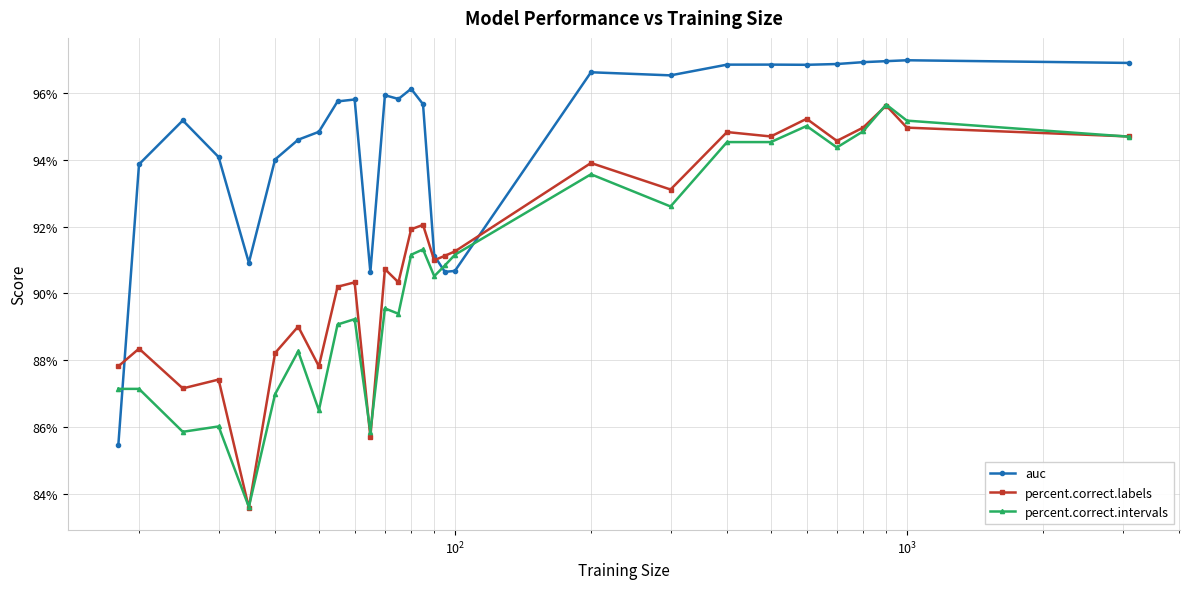

True or false: percent.correct.labels and auc cross at least once.

True